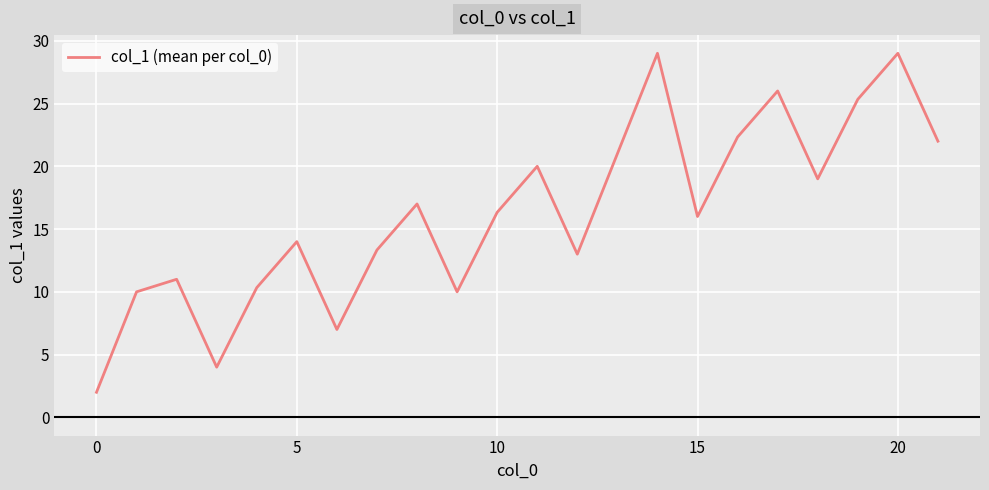

What is the greatest value displayed?

29.0